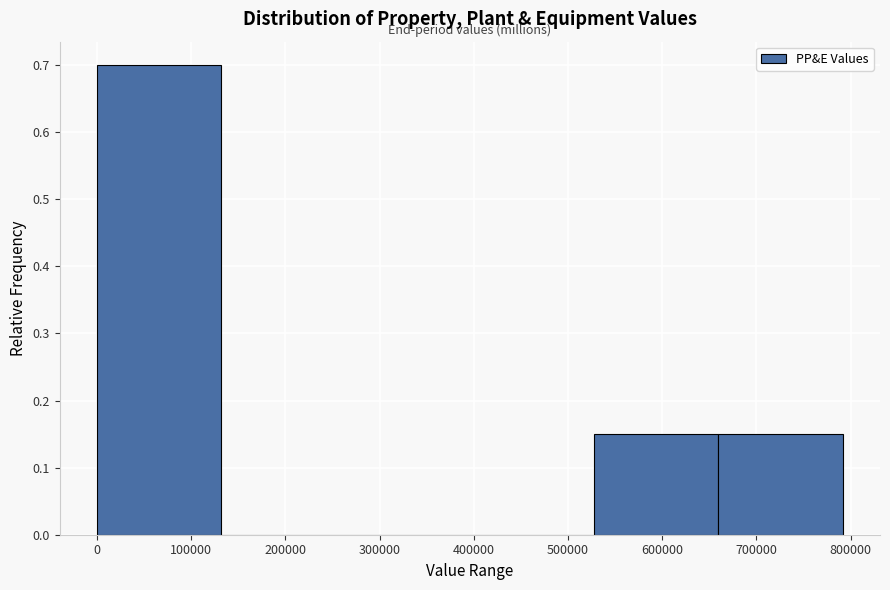

What is the height of the bar covering 660000 to 790000 on the x-axis? Neither the bar edges nor the heights are printed on the chart, so give them approximately, as read against the axes.

0.15